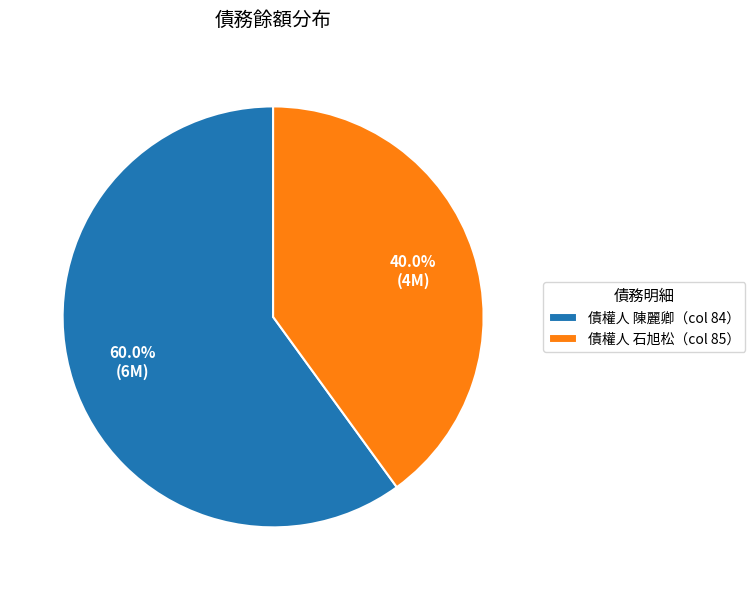

What is the ratio of the value at 債權人 石旭松（col 85） to the value at 債權人 陳麗卿（col 84）?

0.7